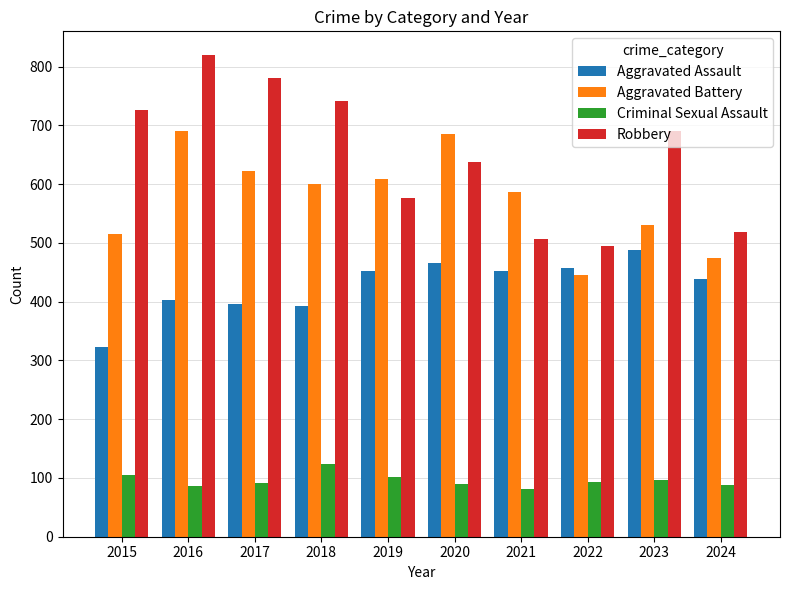

Rank the series at 2020 from lowest to highest value.

Criminal Sexual Assault, Aggravated Assault, Robbery, Aggravated Battery